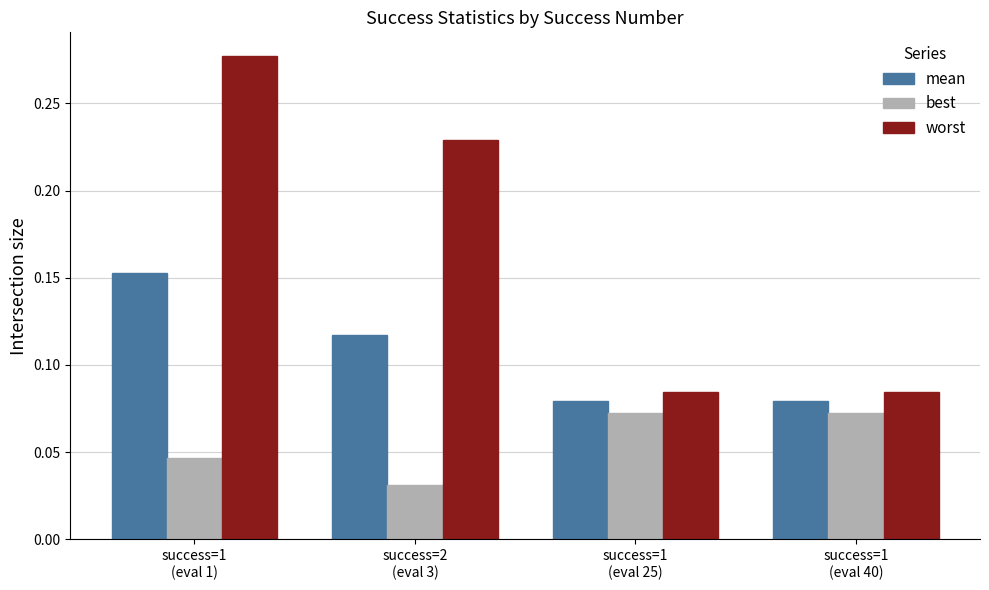

What is the label of the 1st bar from the right?

success=1
(eval 40)